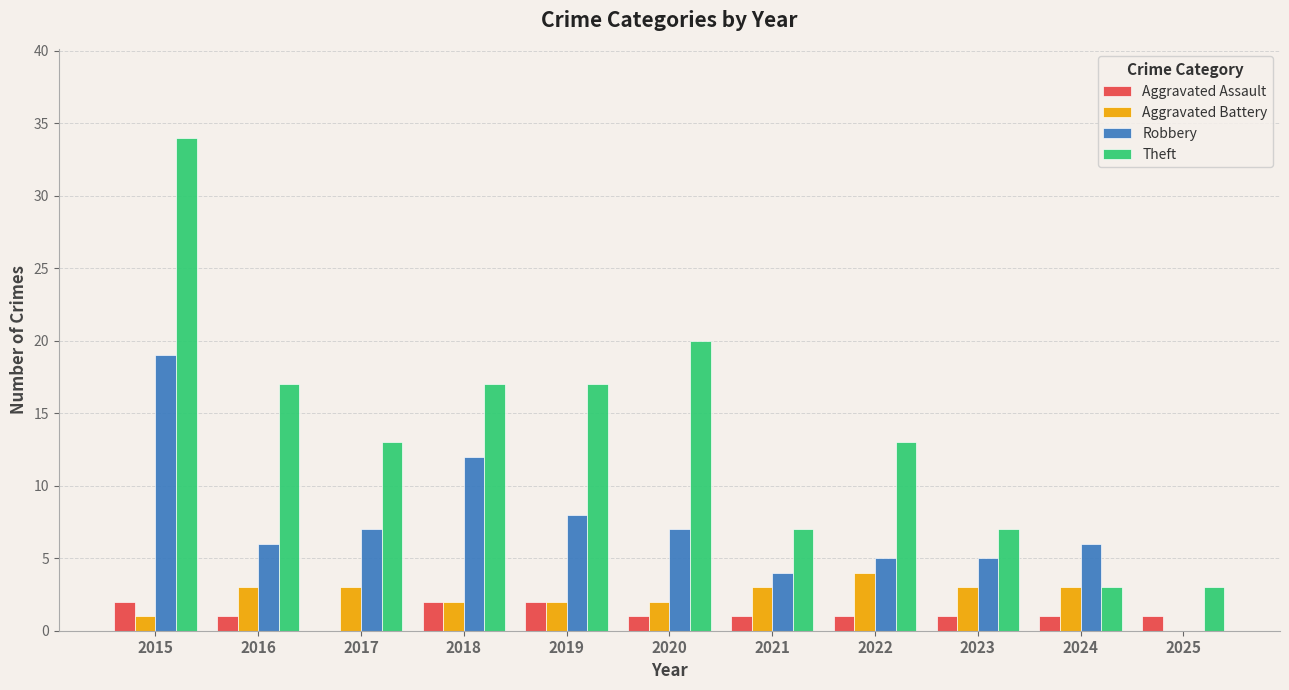

What is the sum of all Aggravated Battery values?

26